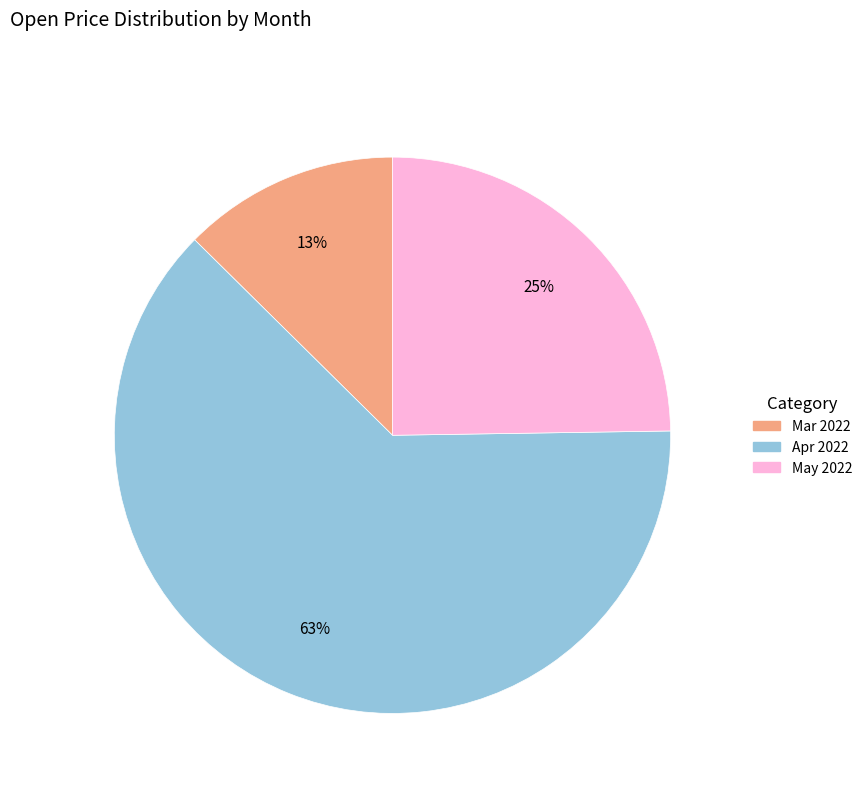

To the nearest percent, what is the difference between the largest and smallest slice percentages?

50%